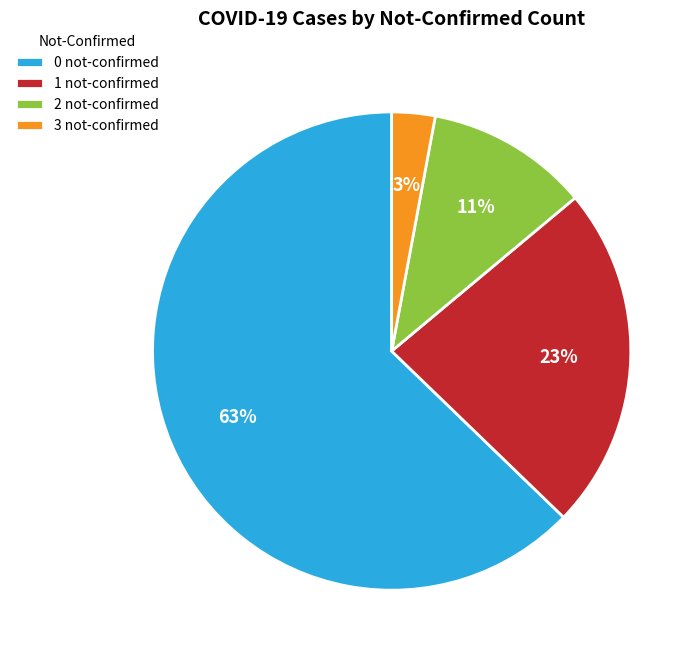

What is the largest slice in the pie chart?

0 not-confirmed